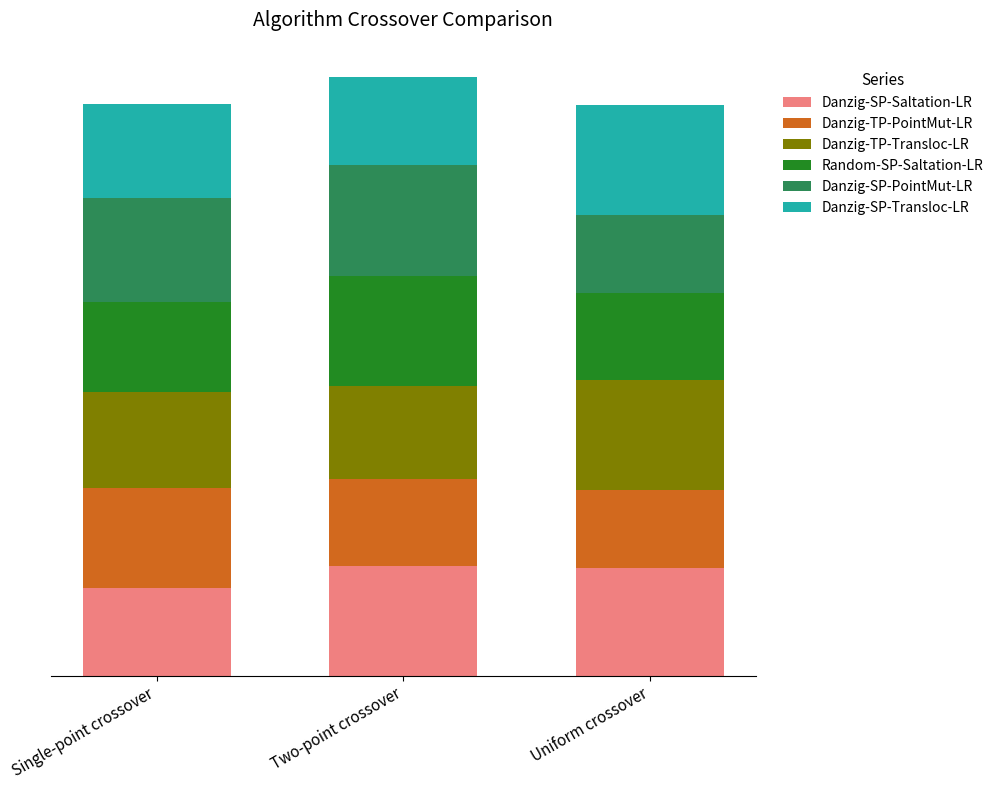

Between Single-point crossover and Uniform crossover, which is larger?

Uniform crossover